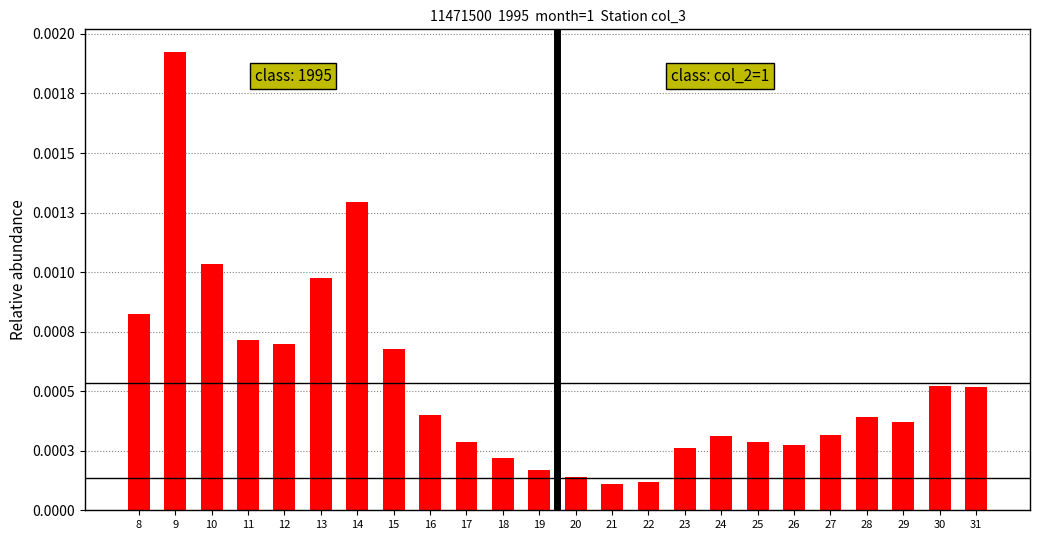

At which label is the value closest to 0?

21